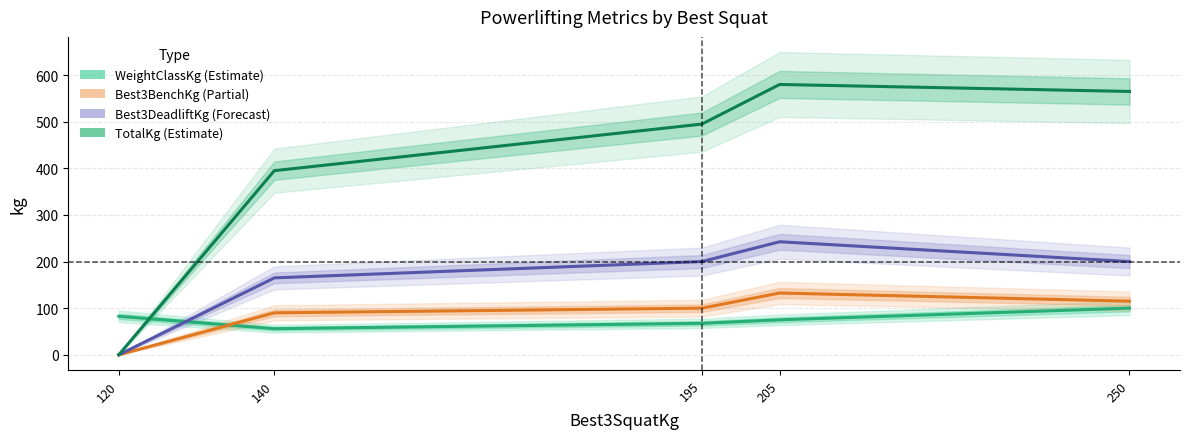

Which category has the lowest value in the WeightClassKg series?

140